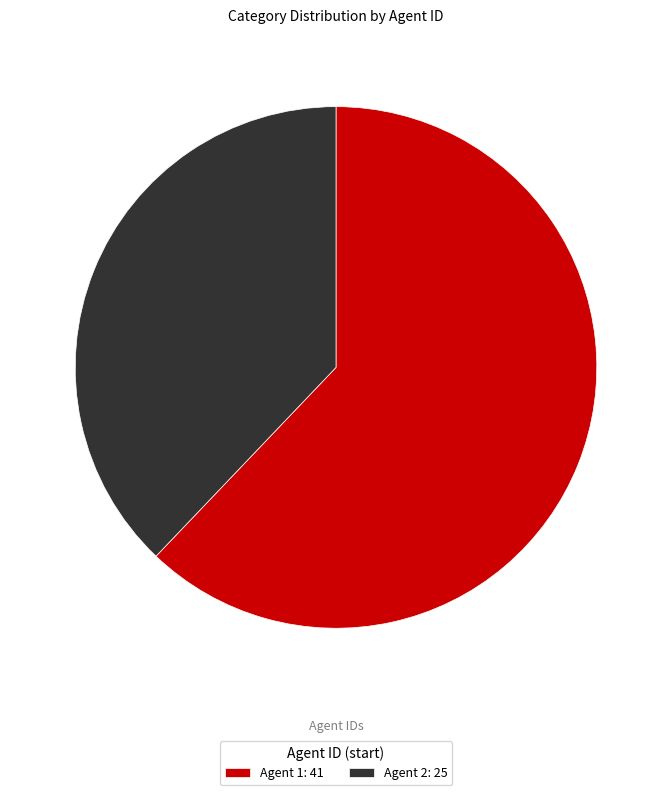

Do Agent 2: 25 and Agent 1: 41 together represent more than half of the pie?

Yes